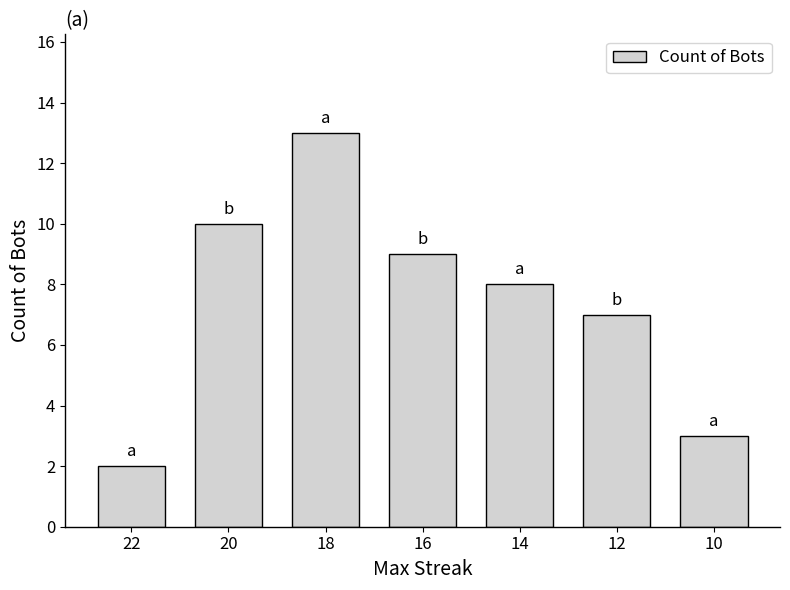

Which has a higher value, 22 or 10?

10